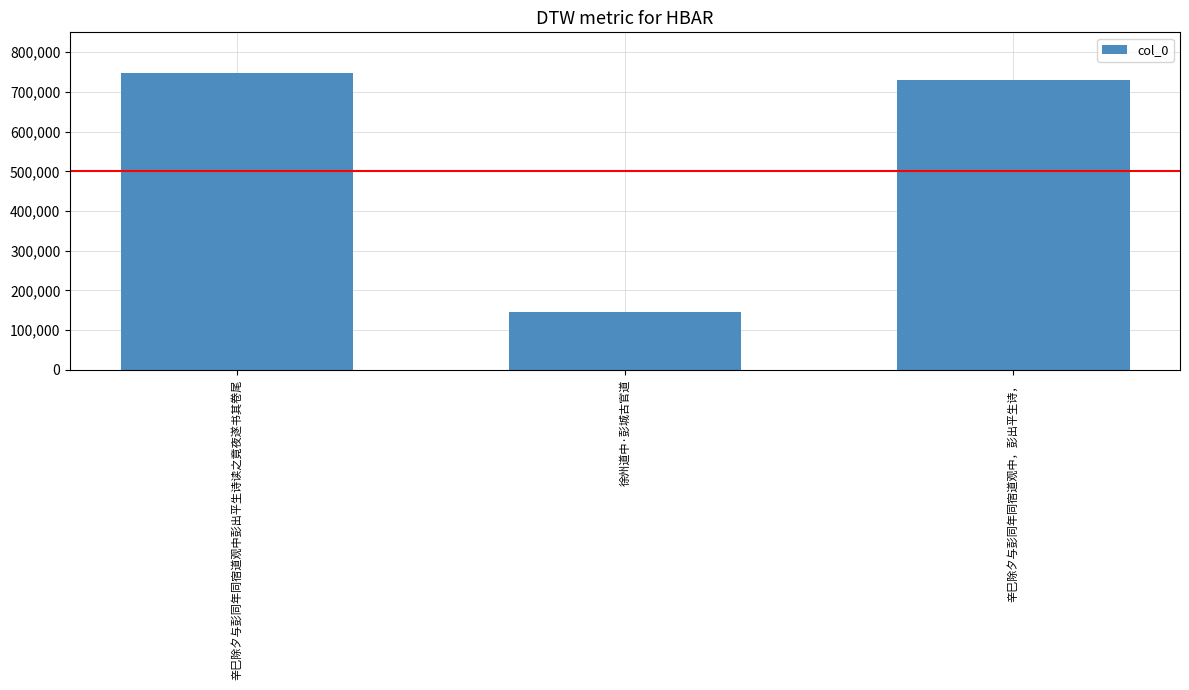

How many values are below 729551?

1